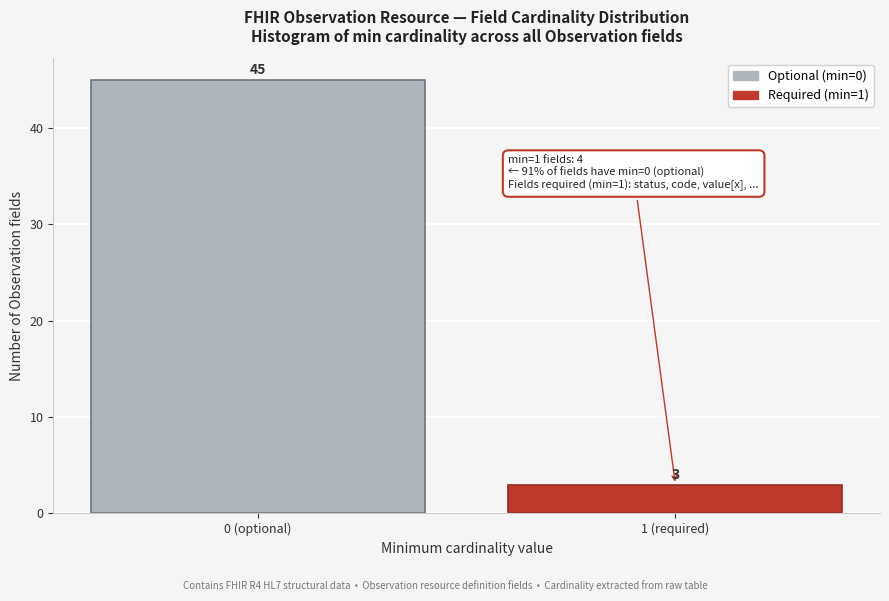

Reading left to right, extract all data points from this chart.

45	3